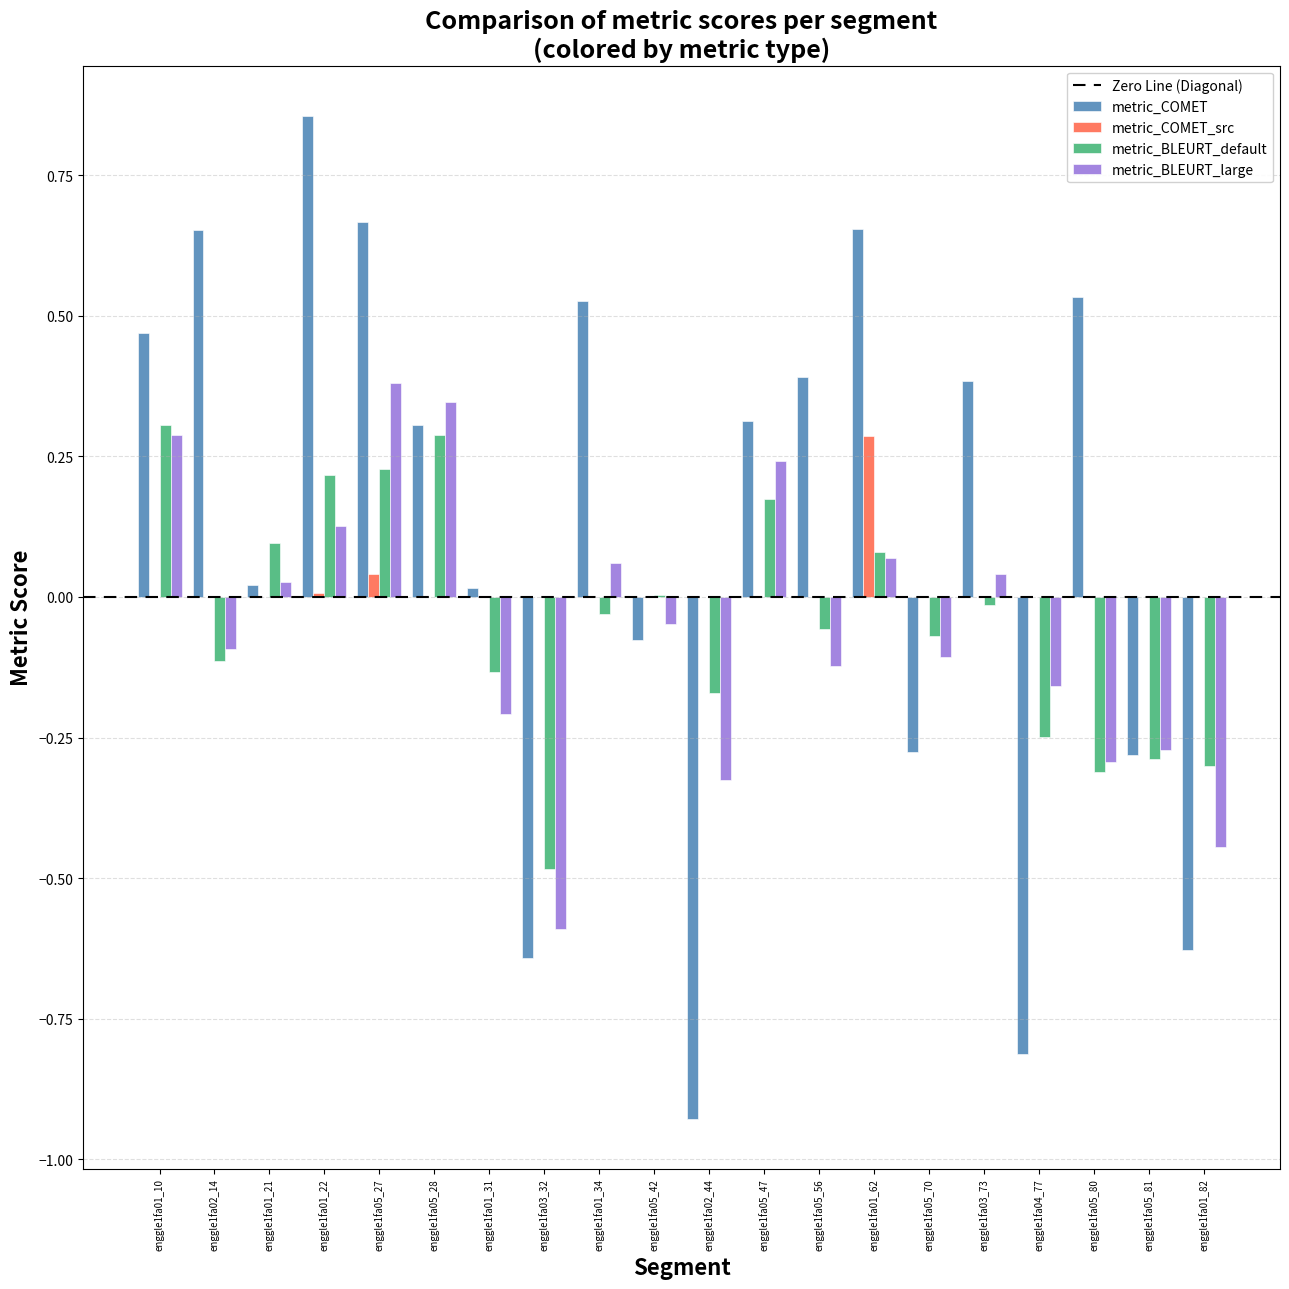

True or false: metric_COMET has a value of -0.3 at enggle1fa05_70.

True